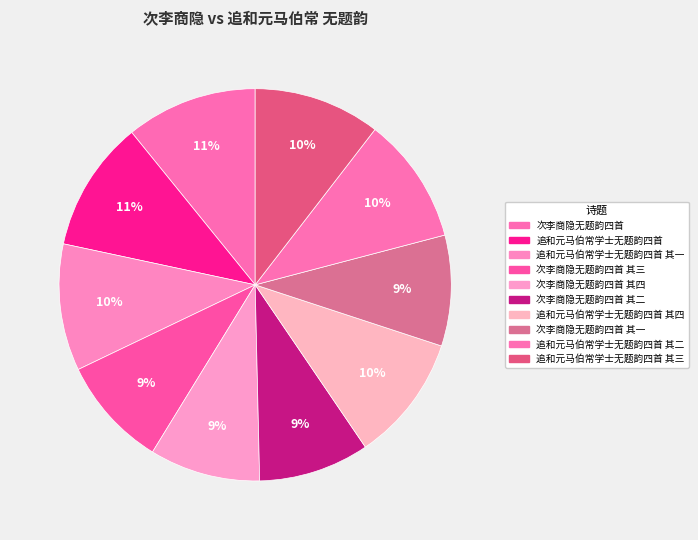

Rank the categories by value from lowest to highest.

次李商隐无题韵四首 其一, 次李商隐无题韵四首 其二, 次李商隐无题韵四首 其三, 次李商隐无题韵四首 其四, 追和元马伯常学士无题韵四首 其一, 追和元马伯常学士无题韵四首 其二, 追和元马伯常学士无题韵四首 其三, 追和元马伯常学士无题韵四首 其四, 追和元马伯常学士无题韵四首, 次李商隐无题韵四首